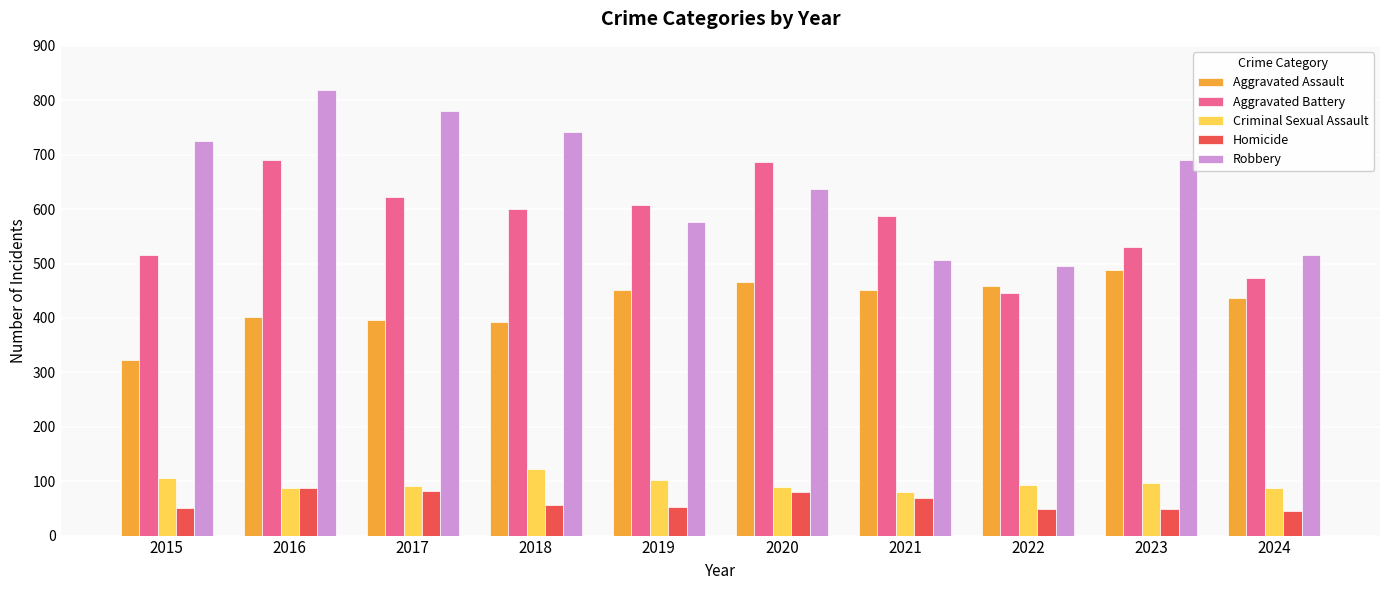

Which series has the largest total across all categories?

Robbery